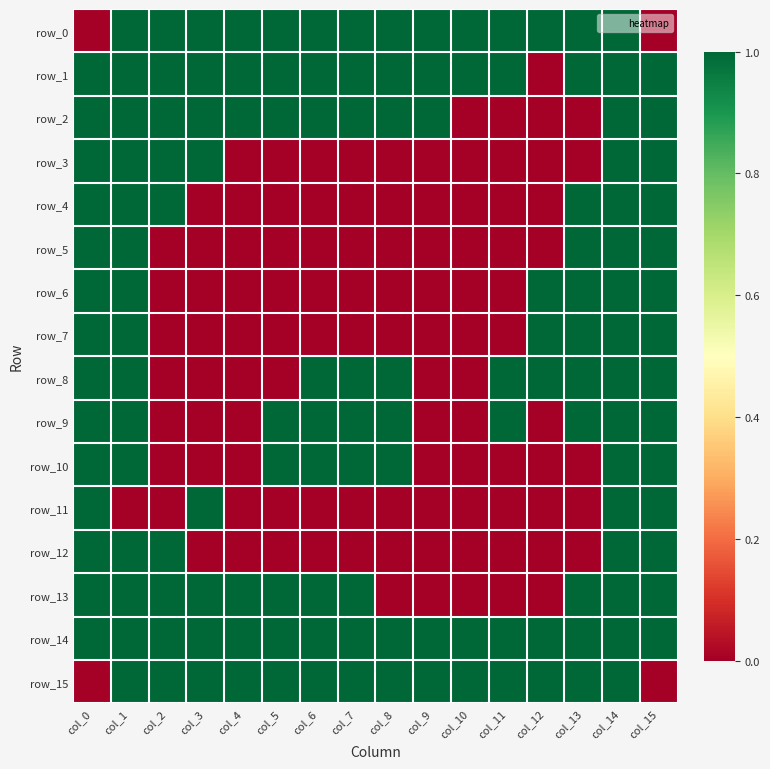

What is the difference between the maximum and minimum values in the row_3 series?

1